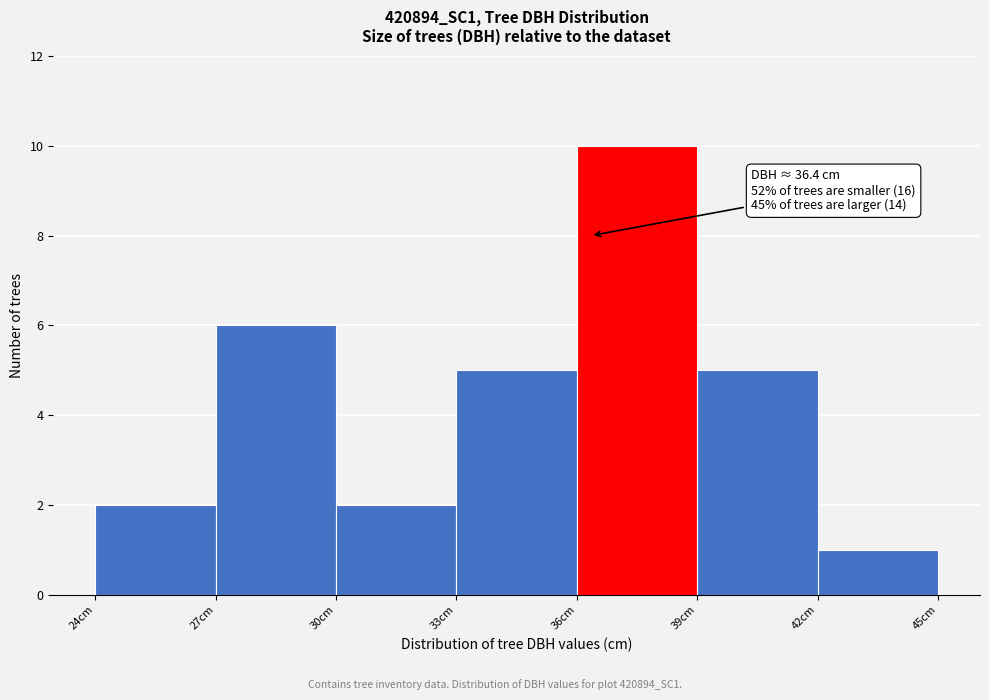

Over which range of the x-axis is the bar tallest?

36 to 39